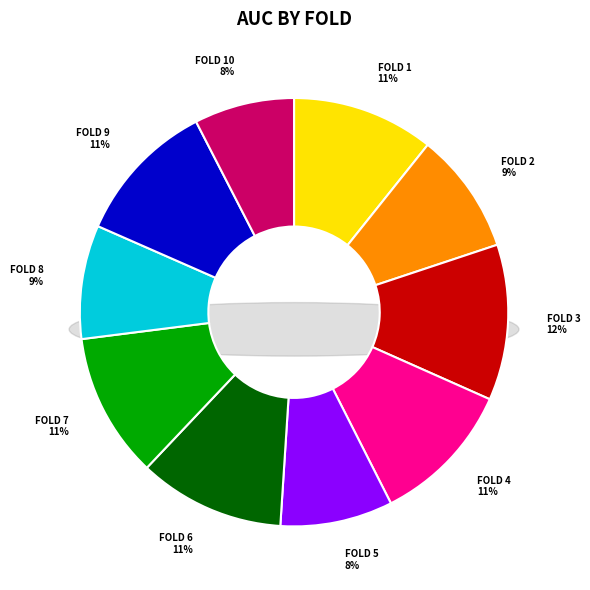

Rank the categories by value from lowest to highest.

Fold 10, Fold 5, Fold 8, Fold 2, Fold 1, Fold 9, Fold 4, Fold 7, Fold 6, Fold 3